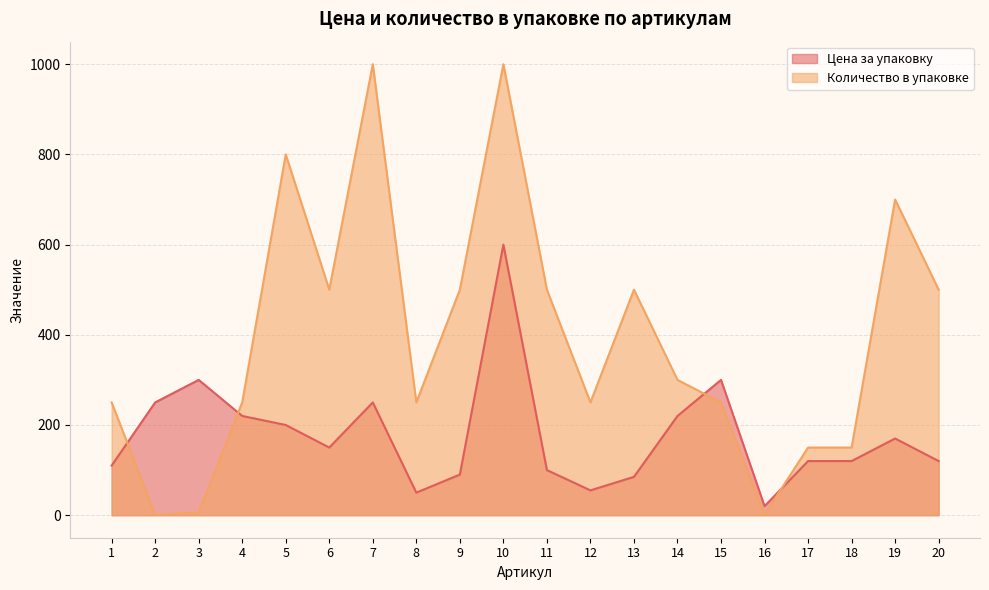

Is it true that Цена за упаковку equals 200 at 5?

True